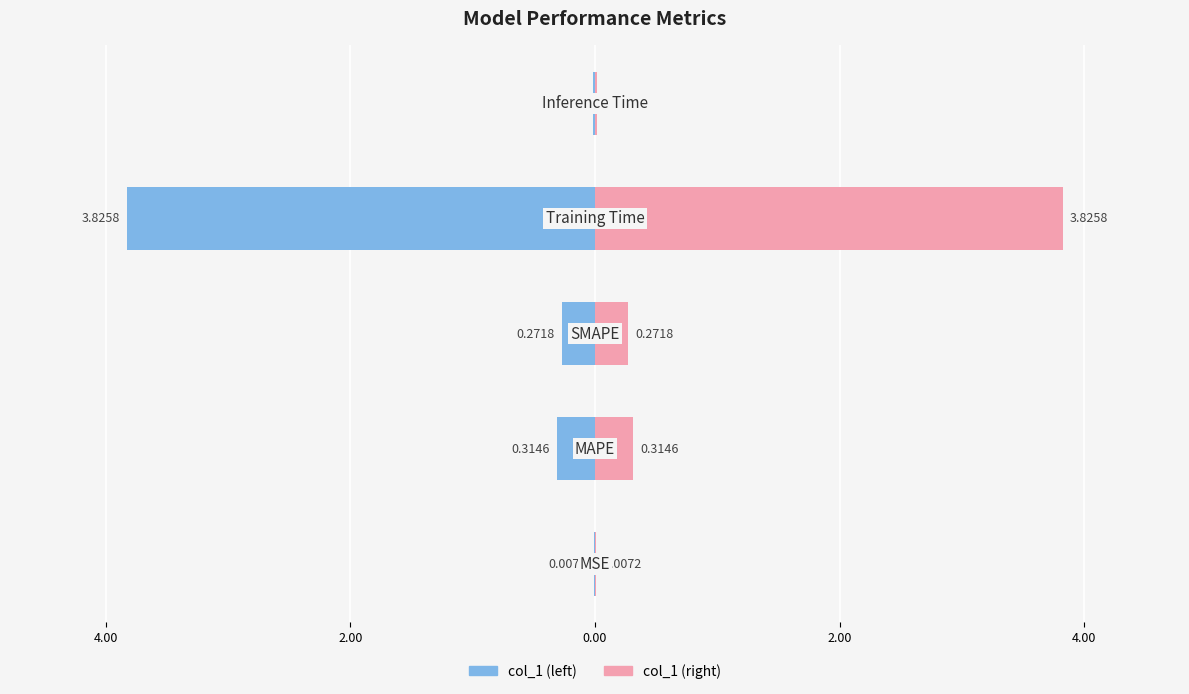

What is the highest value of the col_1 (right) series?

3.8